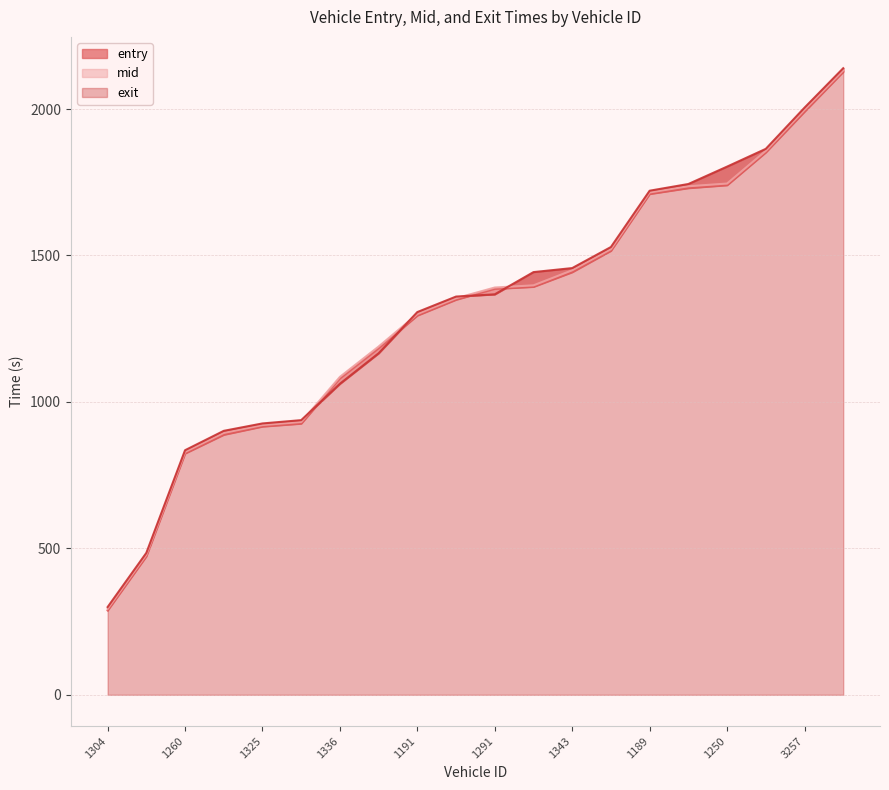

What is the value of the mid point at the 10th from the left?

1354.0